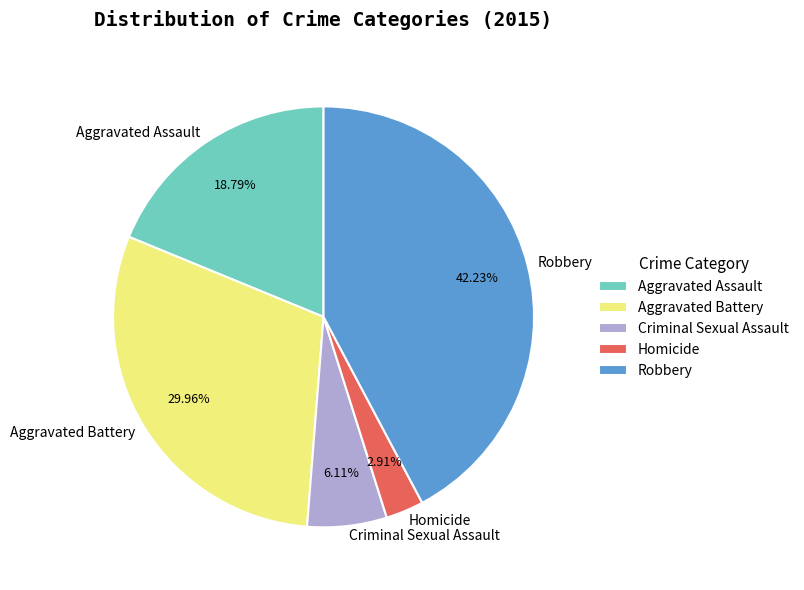

True or false: Criminal Sexual Assault accounts for 19% of the total.

False